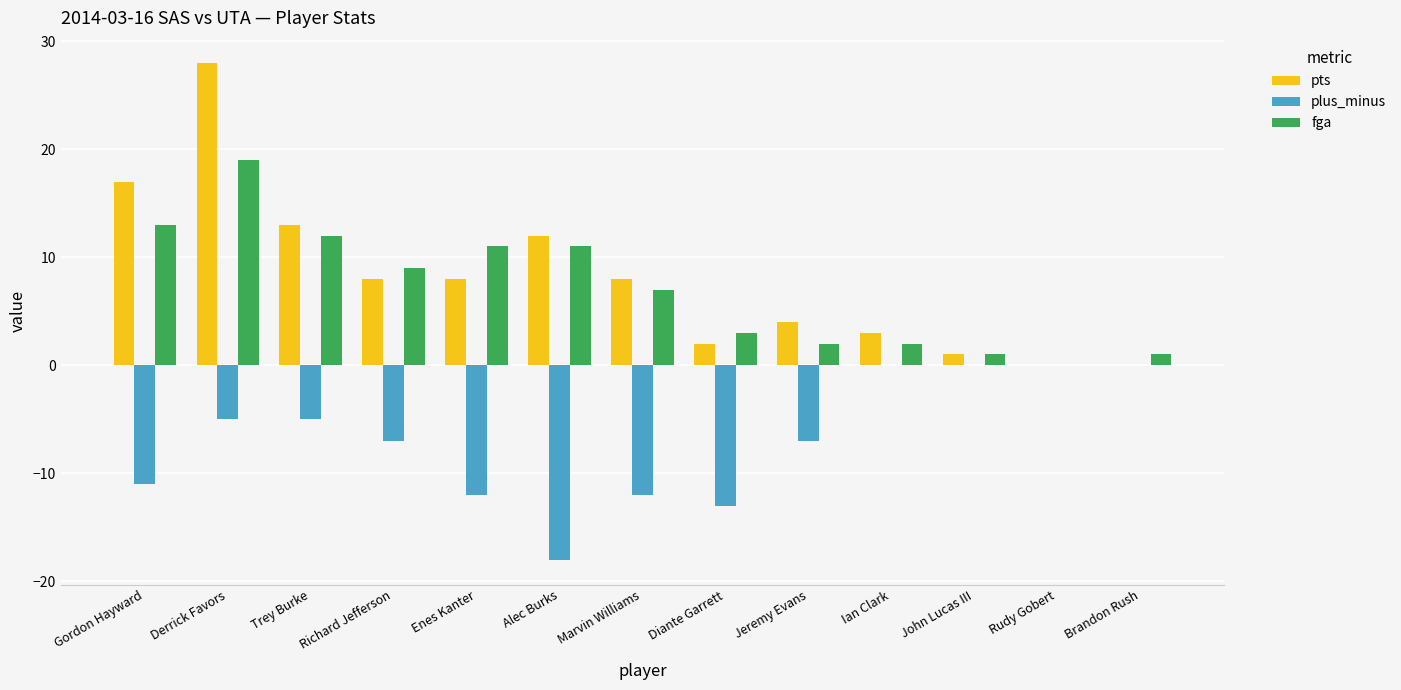

Reading left to right, list all the values displayed in this chart.

pts: 17	28	13	8	8	12	8	2	4	3	1	0	0
plus_minus: -11	-5	-5	-7	-12	-18	-12	-13	-7	0	0	0	0
fga: 13	19	12	9	11	11	7	3	2	2	1	0	1